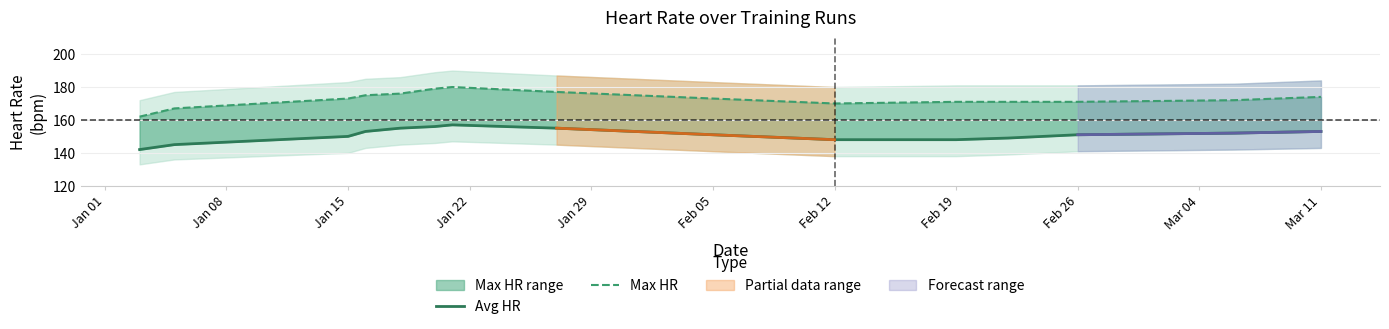

True or false: Max HR and Avg HR intersect in this chart.

False